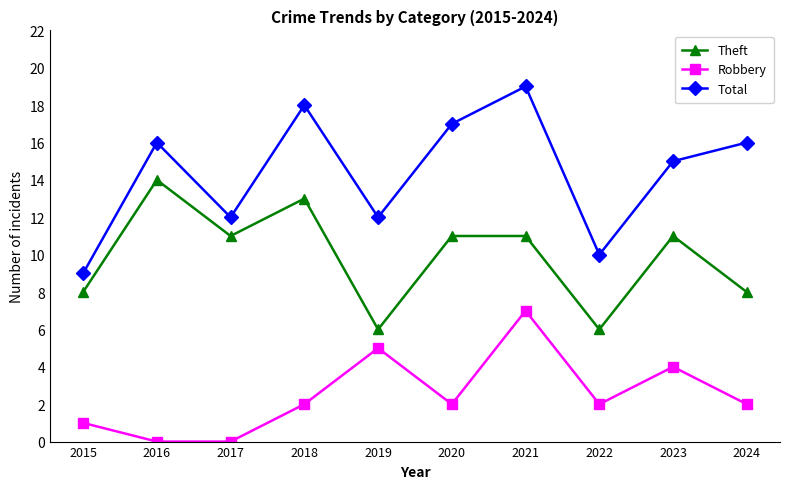

At which category does Robbery reach its first local peak?

2019